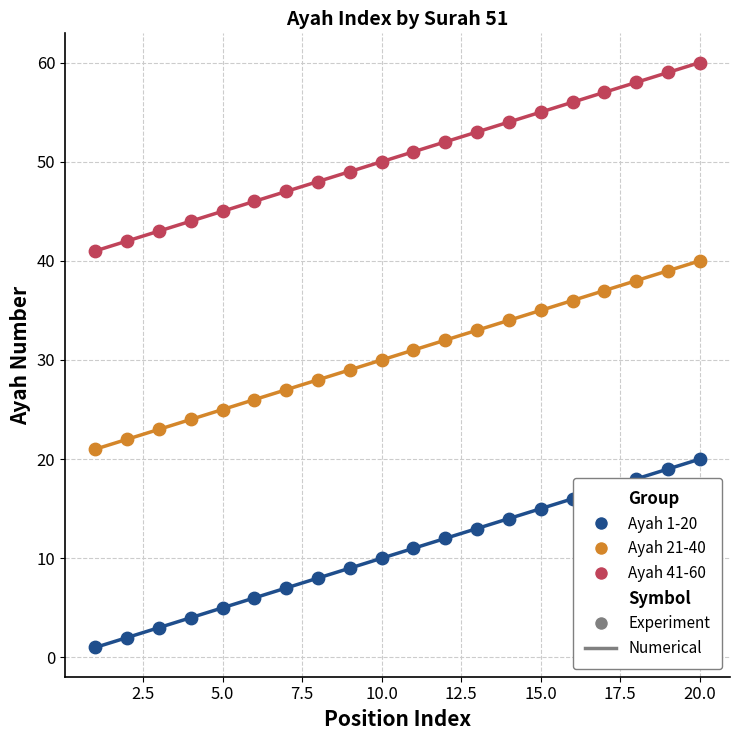

At how many categories does at least one series exceed 44?

16